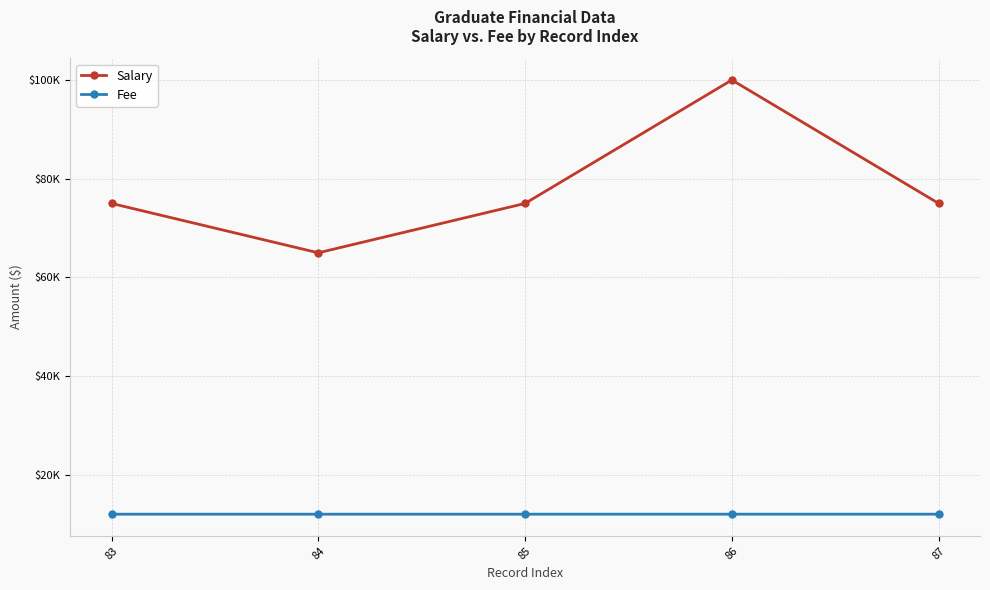

What is the value of the Fee point at the 2nd from the left?

12066